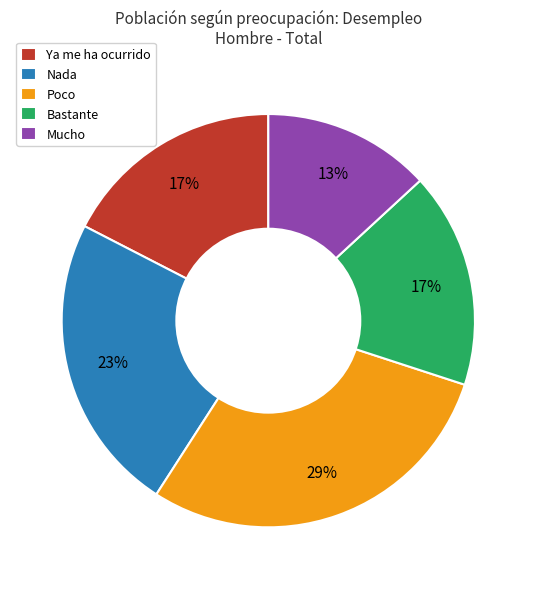

Count the number of slices in the pie.

5